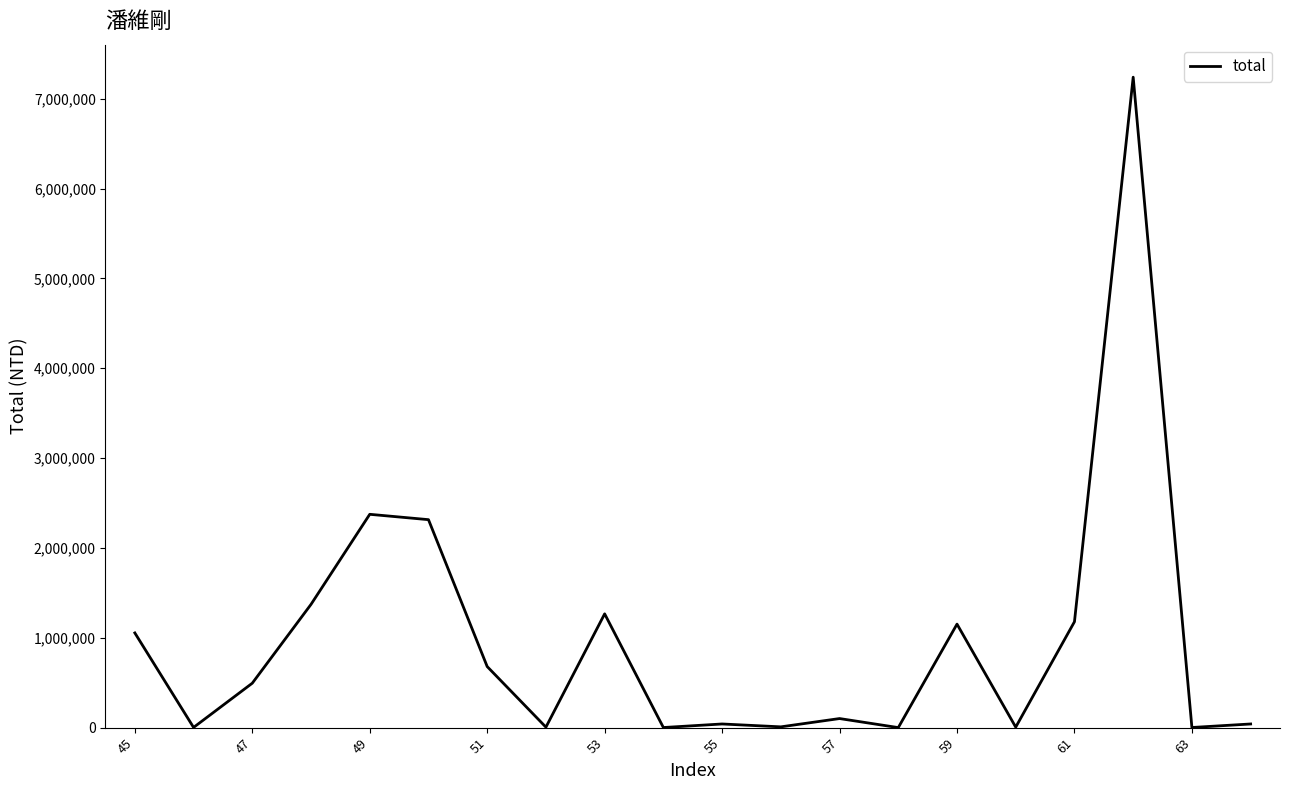

What is the difference between the maximum and minimum values?

7239047.7